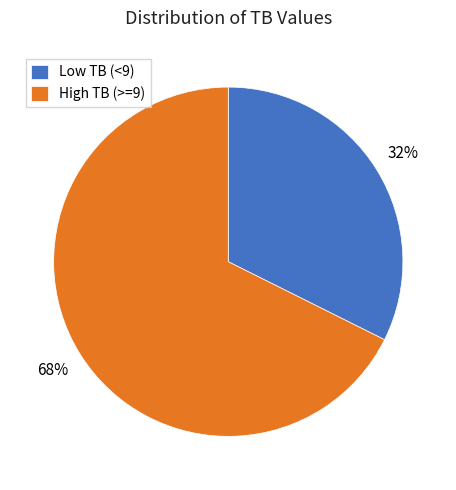

Rank the categories by value from lowest to highest.

Low TB (<9), High TB (>=9)